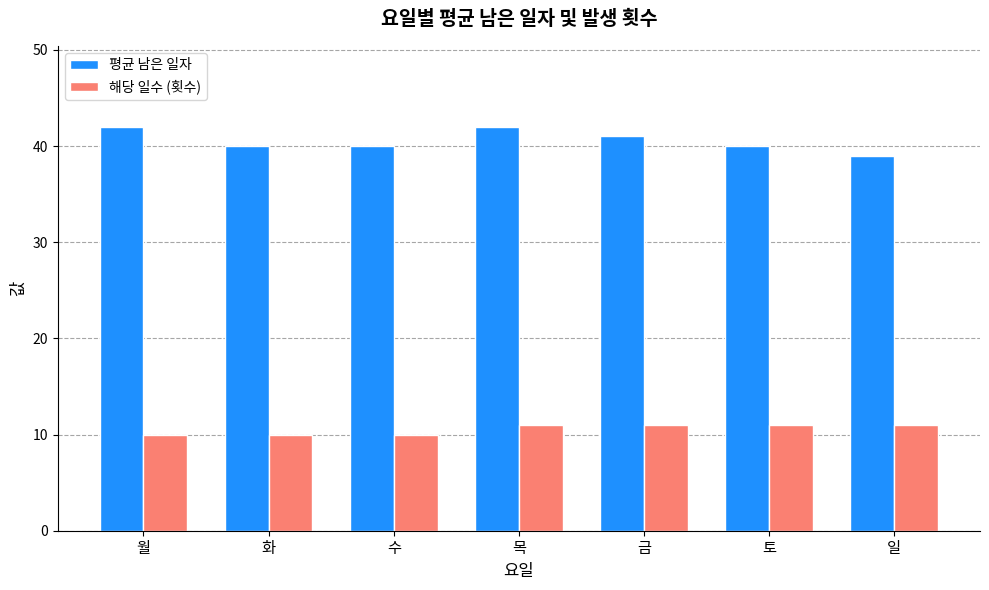

Which series has the largest total across all categories?

평균 남은 일자